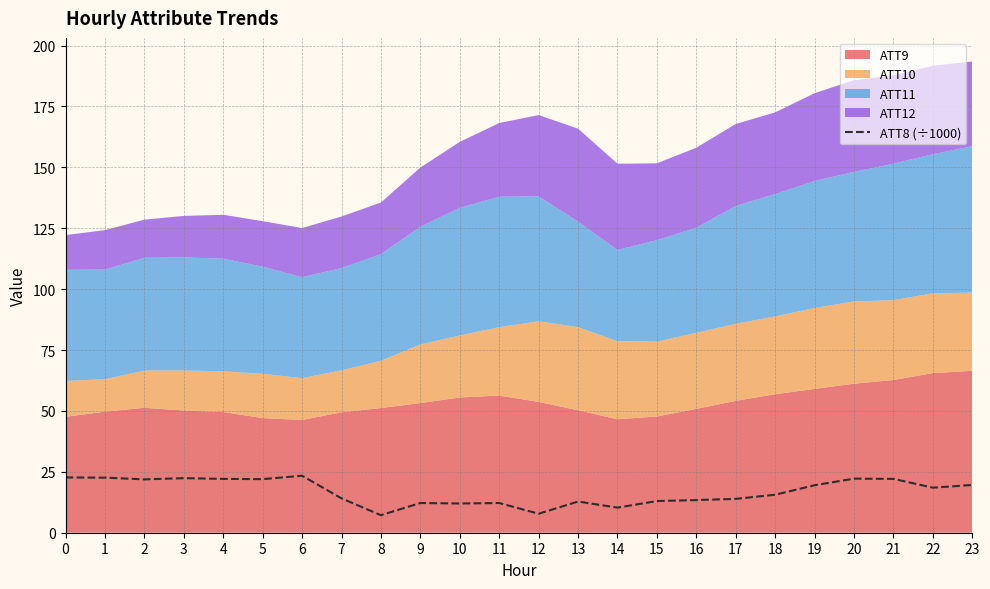

Where is the data nearest to the value 15?

18